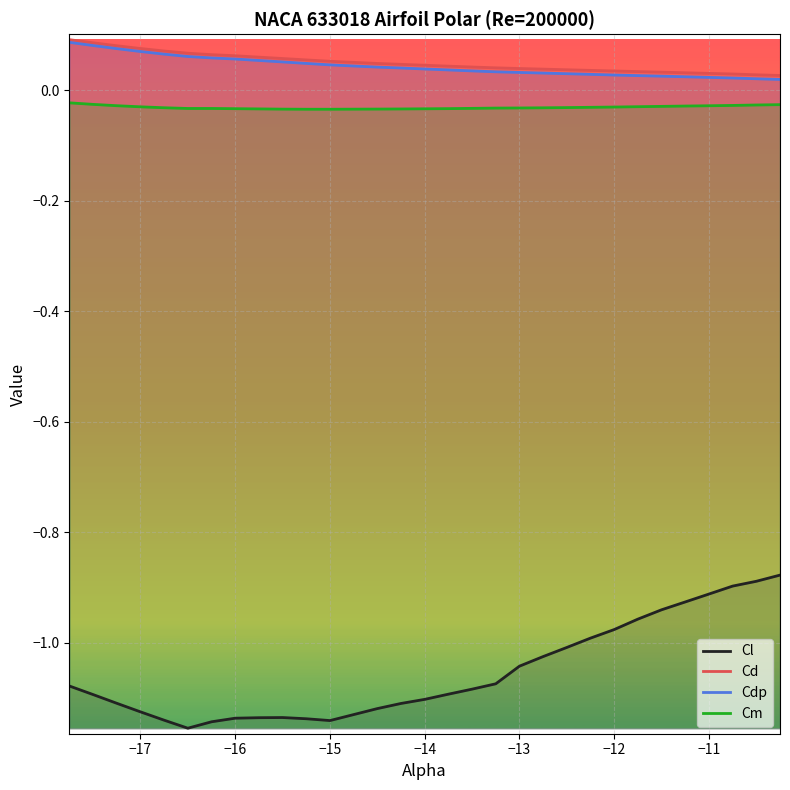

Which series has the largest range (max minus min)?

Cl